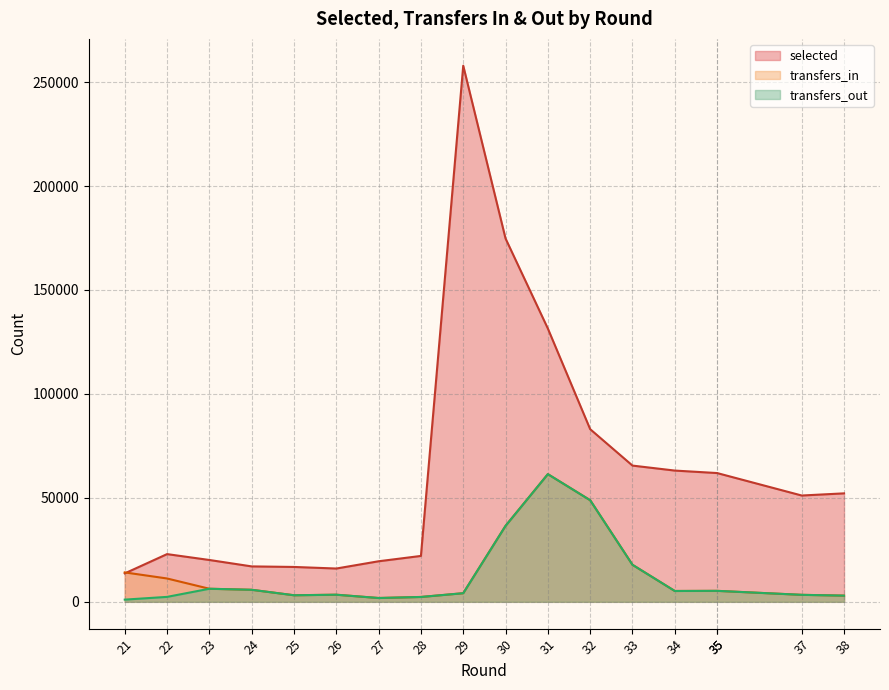

Is it true that selected equals 174757 at 30?

True